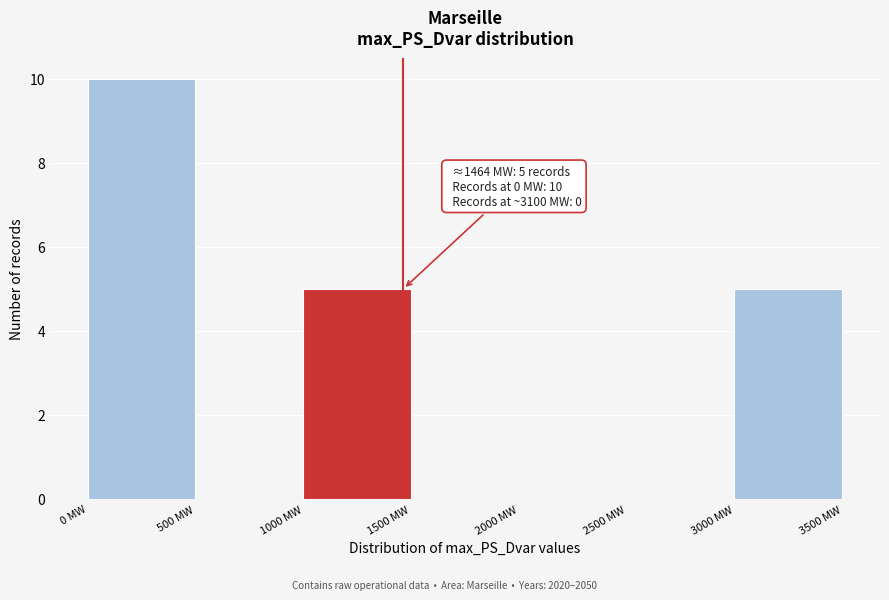

Which range on the x-axis has the tallest bar?

0 to 500